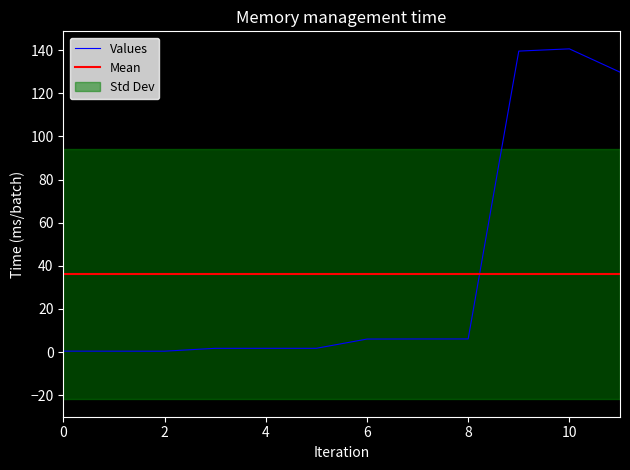

True or false: Values has a value of 0.4 at 0.

True